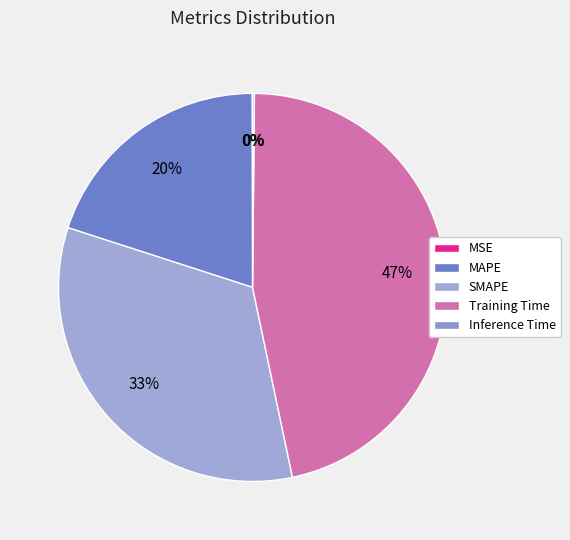

Rank the categories by value from highest to lowest.

Training Time, SMAPE, MAPE, Inference Time, MSE